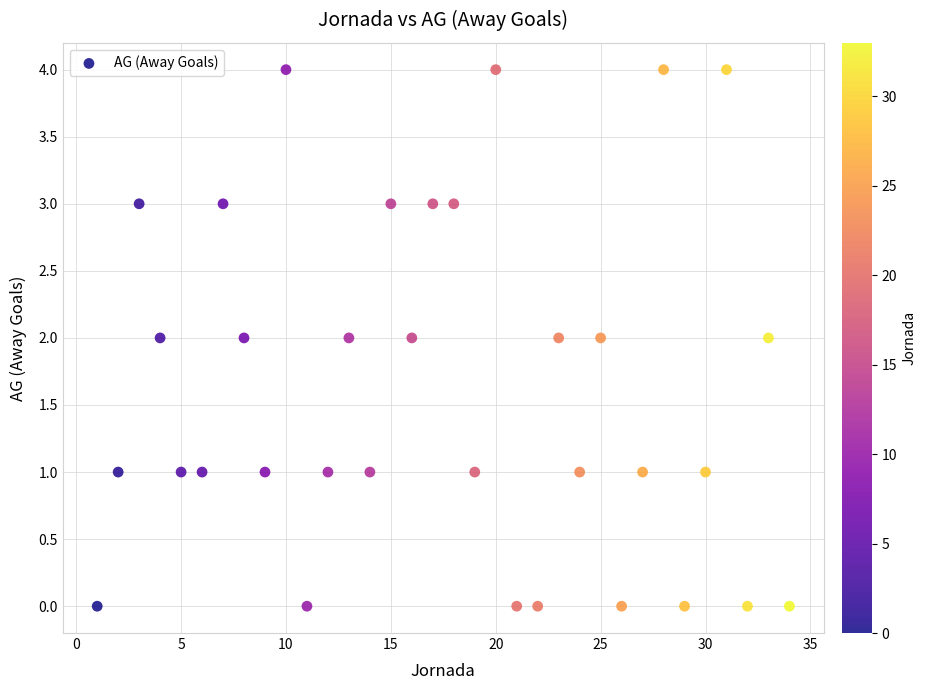

What is the range of X values (max minus min)?

33